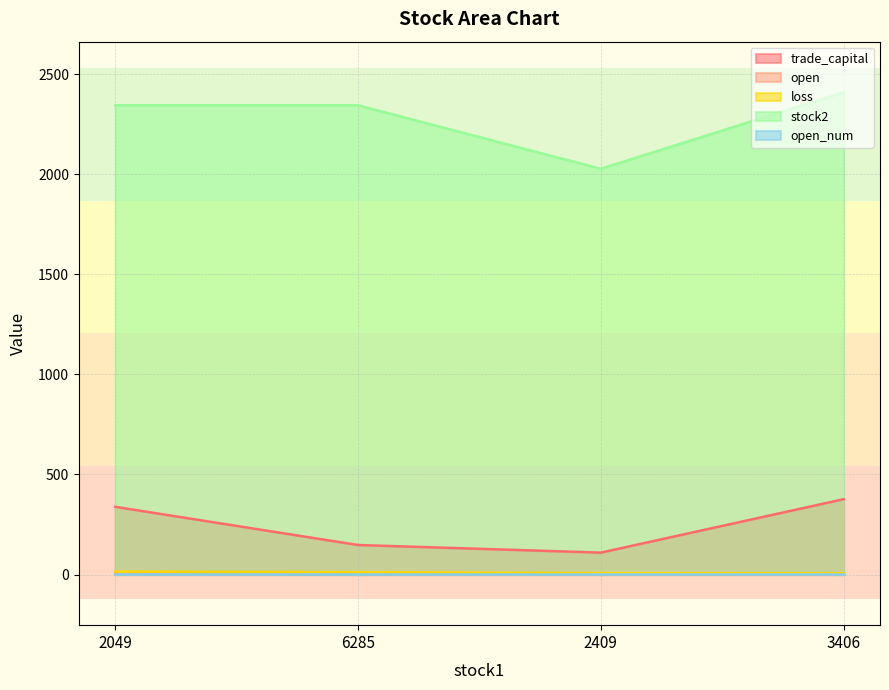

Count the number of data series in this chart.

5